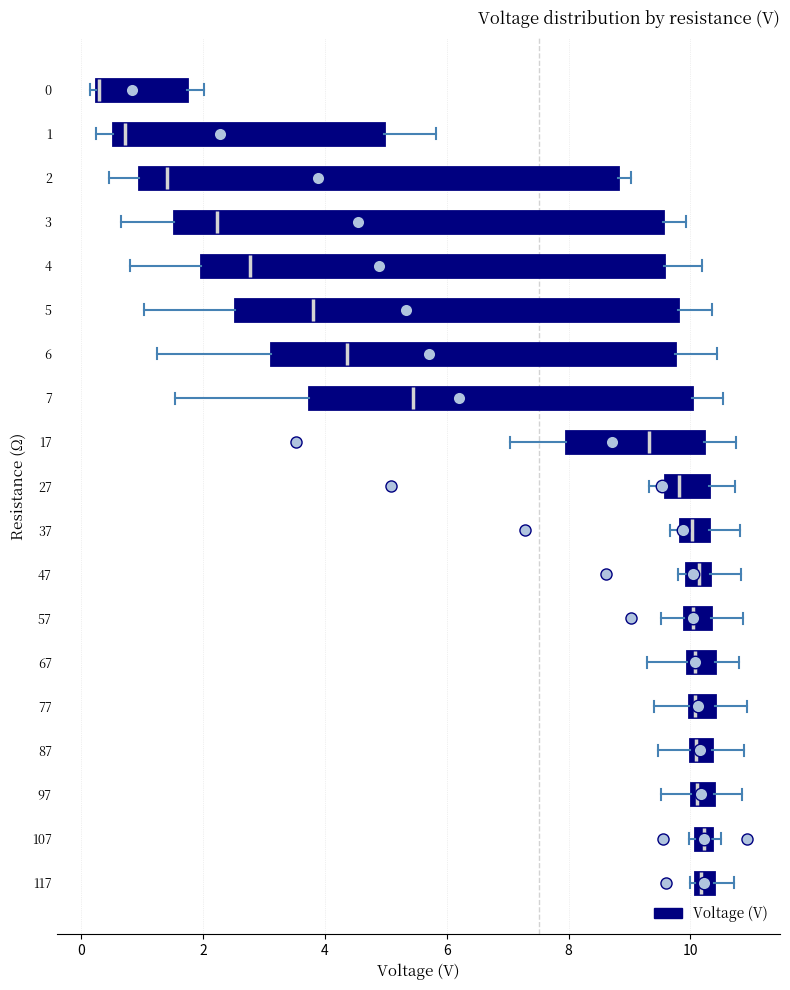

Where is the left edge of the box at y = 87 on the x-axis? The values are not printed on the chart, so give them approximately, as read against the axis.

10.0